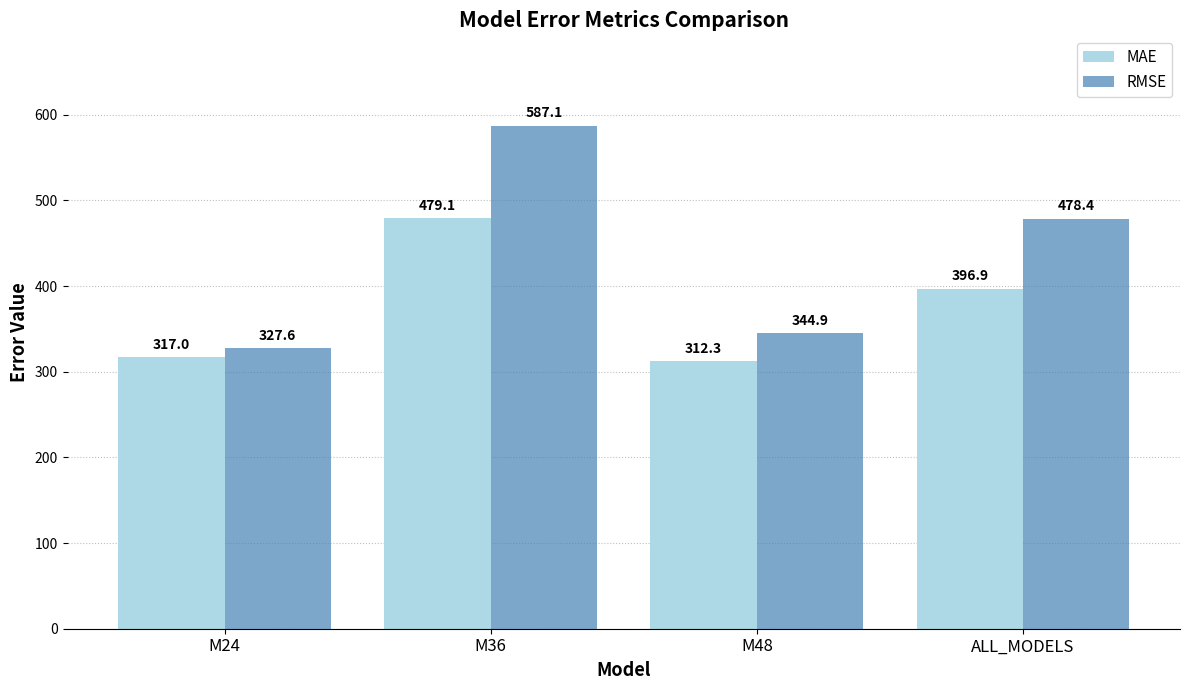

Reading right to left, transcribe all the data shown in this chart.

MAE: 396.9	312.3	479.1	317.0
RMSE: 478.4	344.9	587.1	327.6